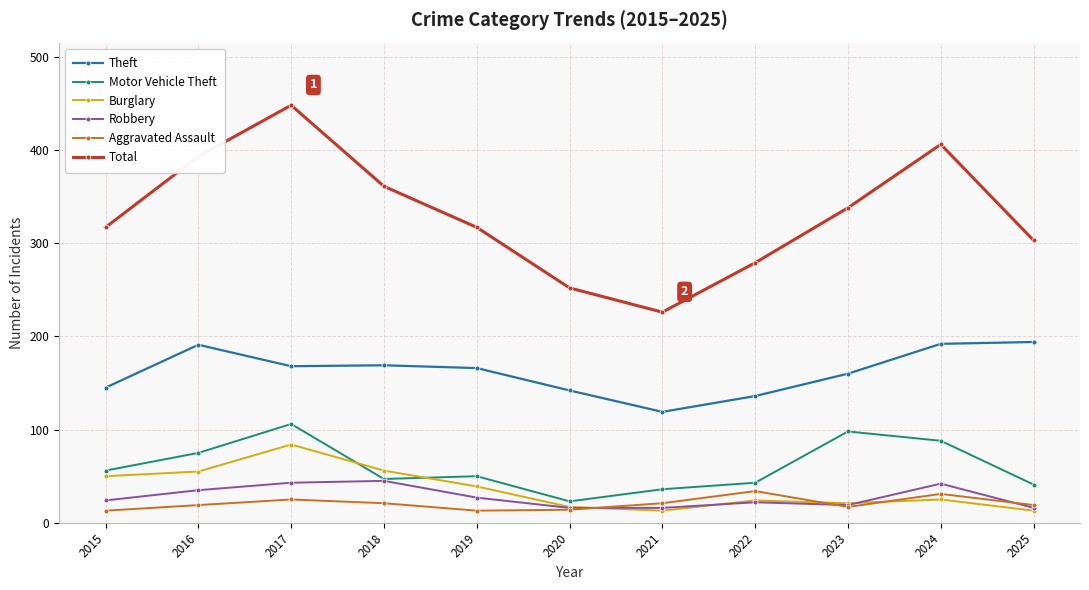

Which series has the largest range (max minus min)?

Total